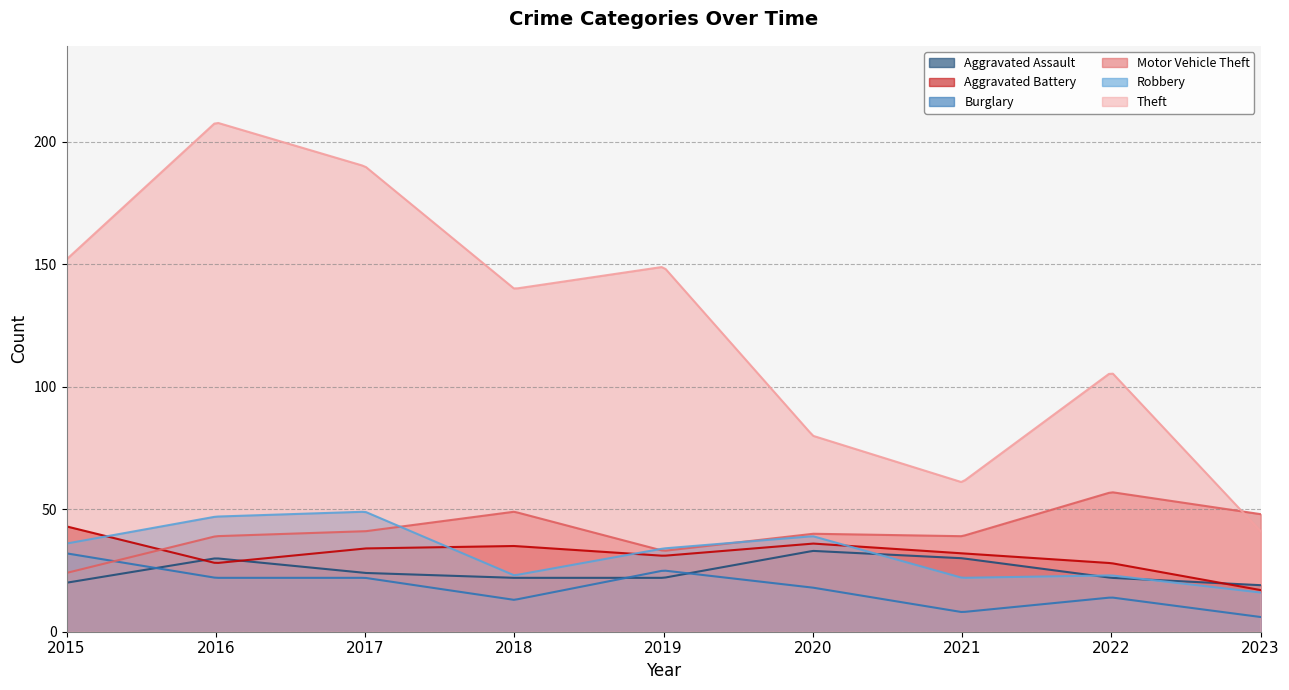

At which label does Aggravated Battery reach its minimum?

2023